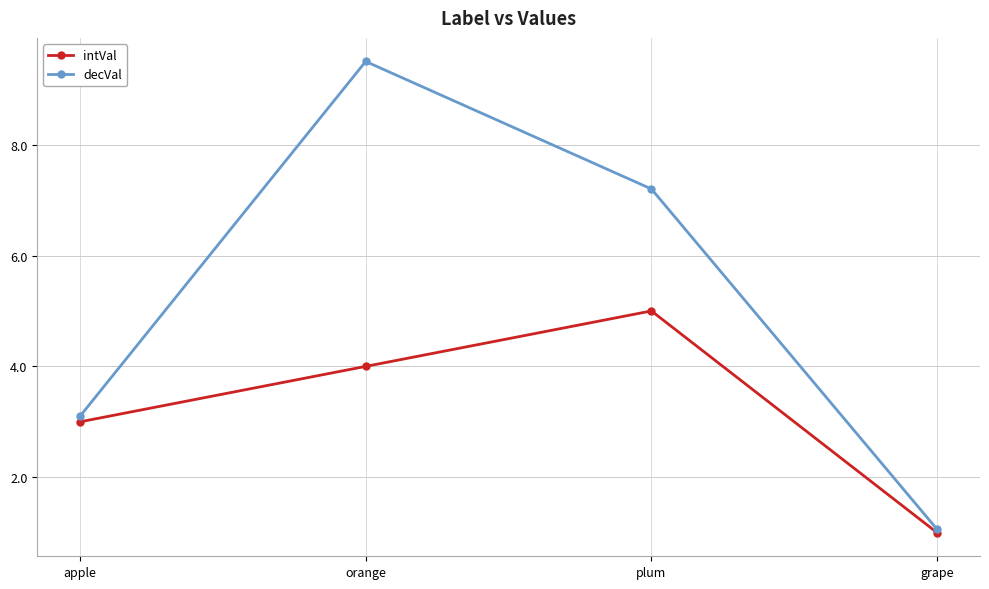

At how many categories does at least one series exceed 8?

1